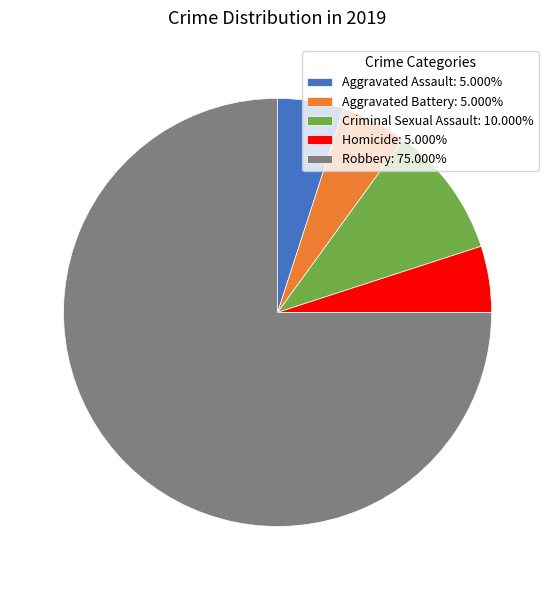

Do Aggravated Assault: 5.000% and Aggravated Battery: 5.000% together represent more than half of the pie?

No